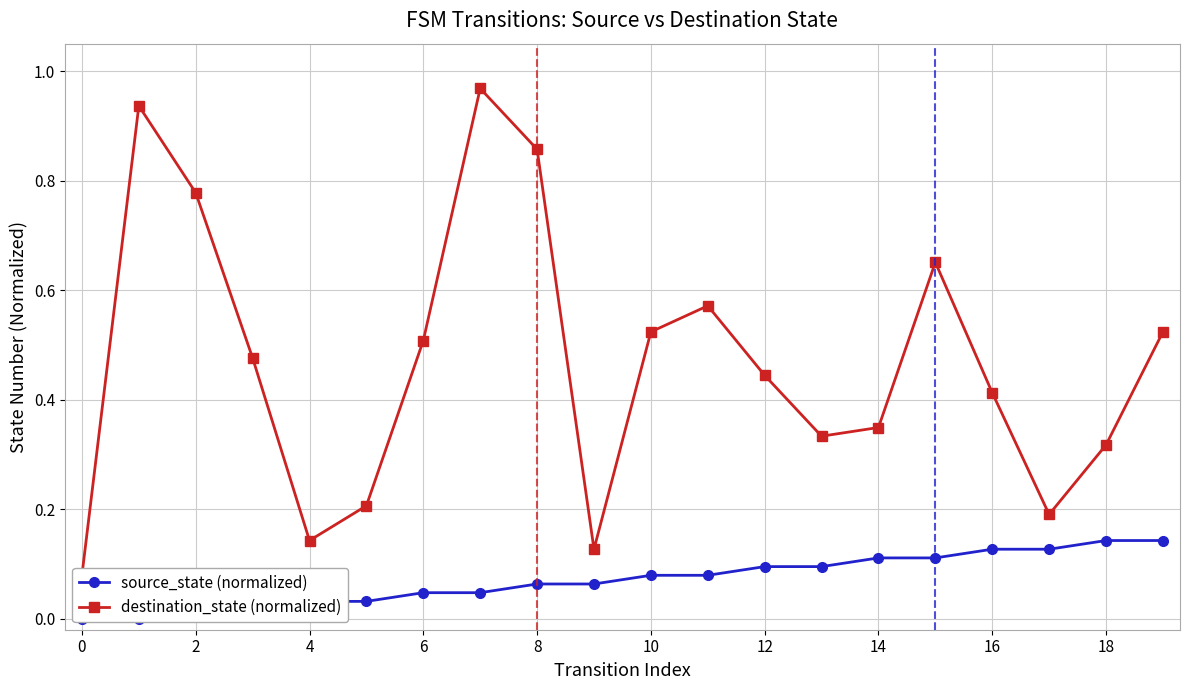

What is the maximum value shown in the chart?

1.0